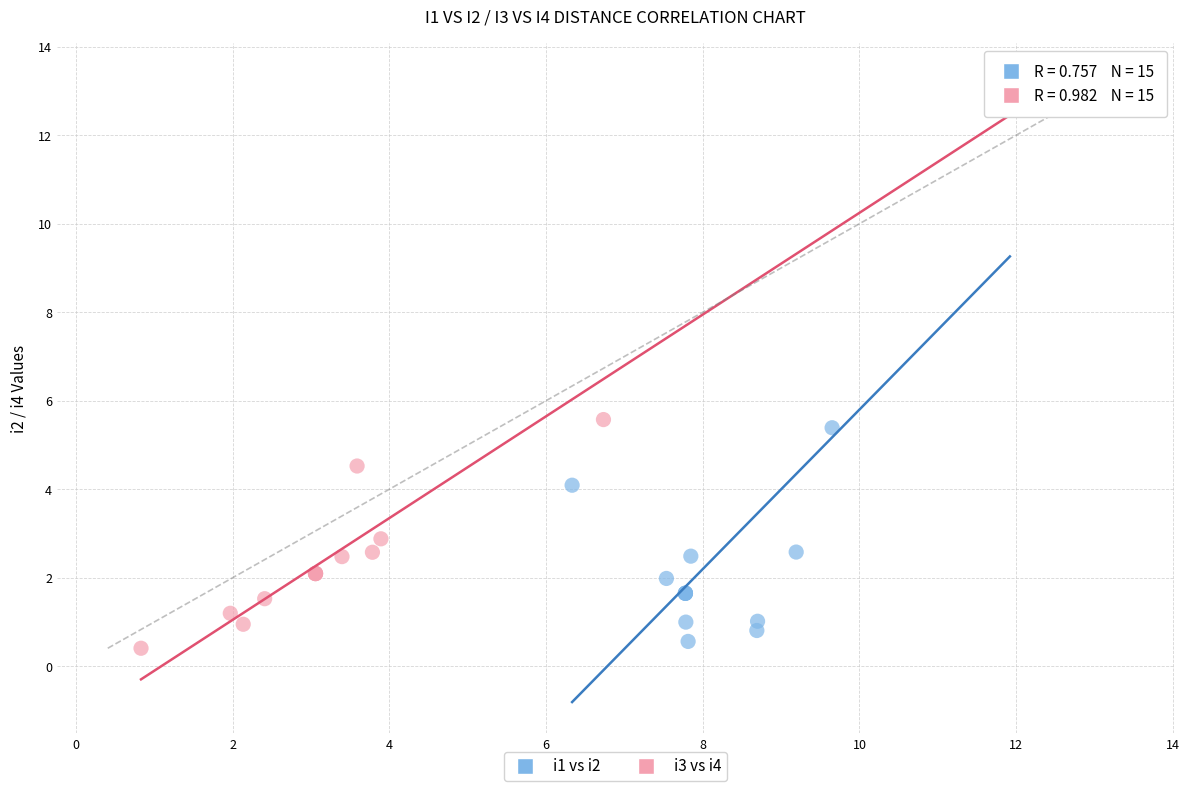

Which series reaches the maximum Y coordinate?

i3 vs i4